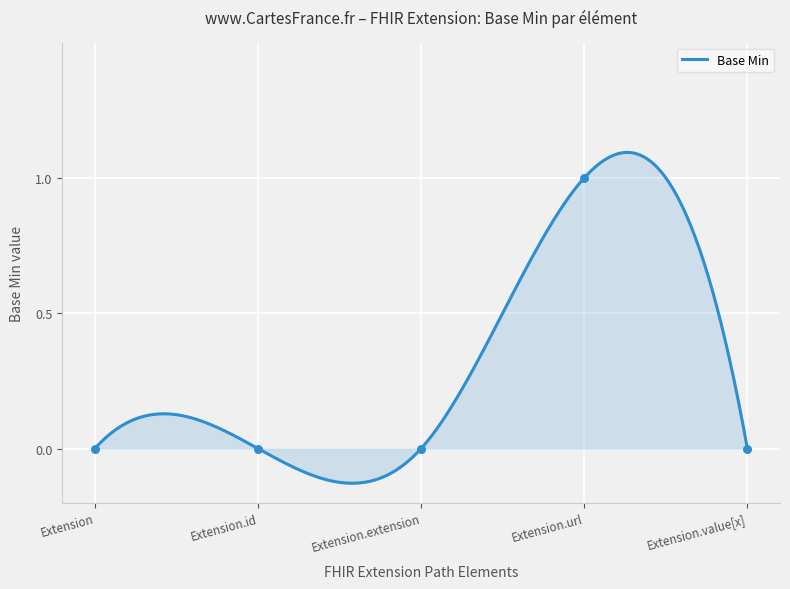

What is the change in value from Extension.extension to Extension.url?

+1